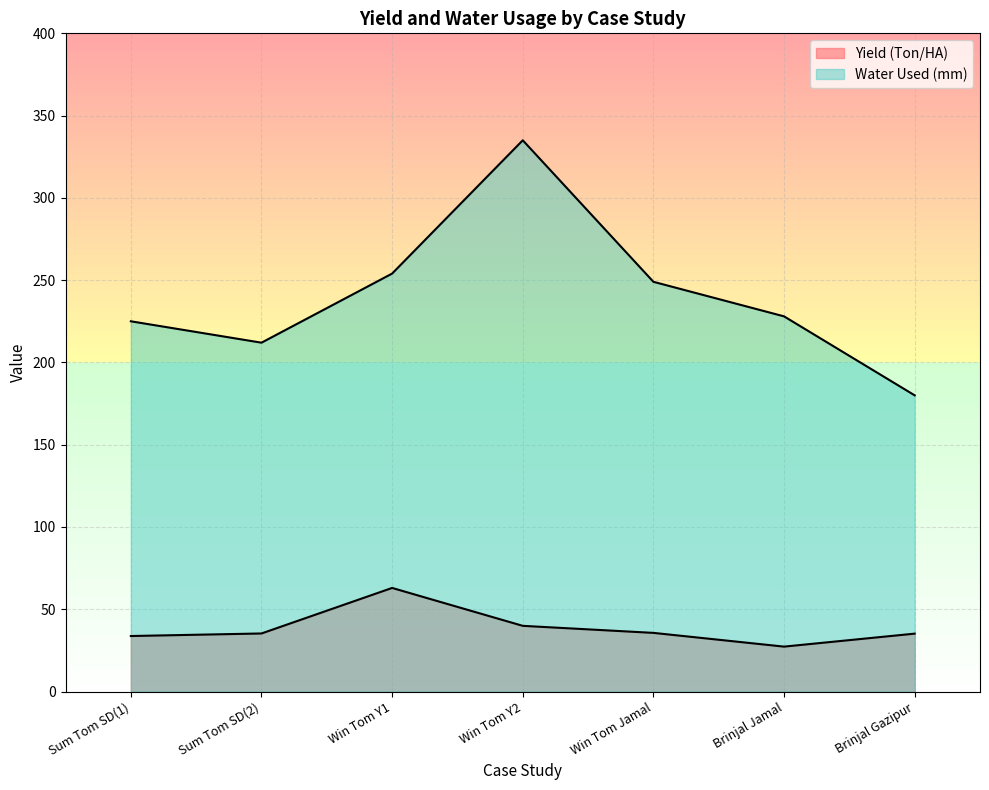

In Yield (Ton/HA), how many points are higher than both neighbors (excluding endpoints)?

1